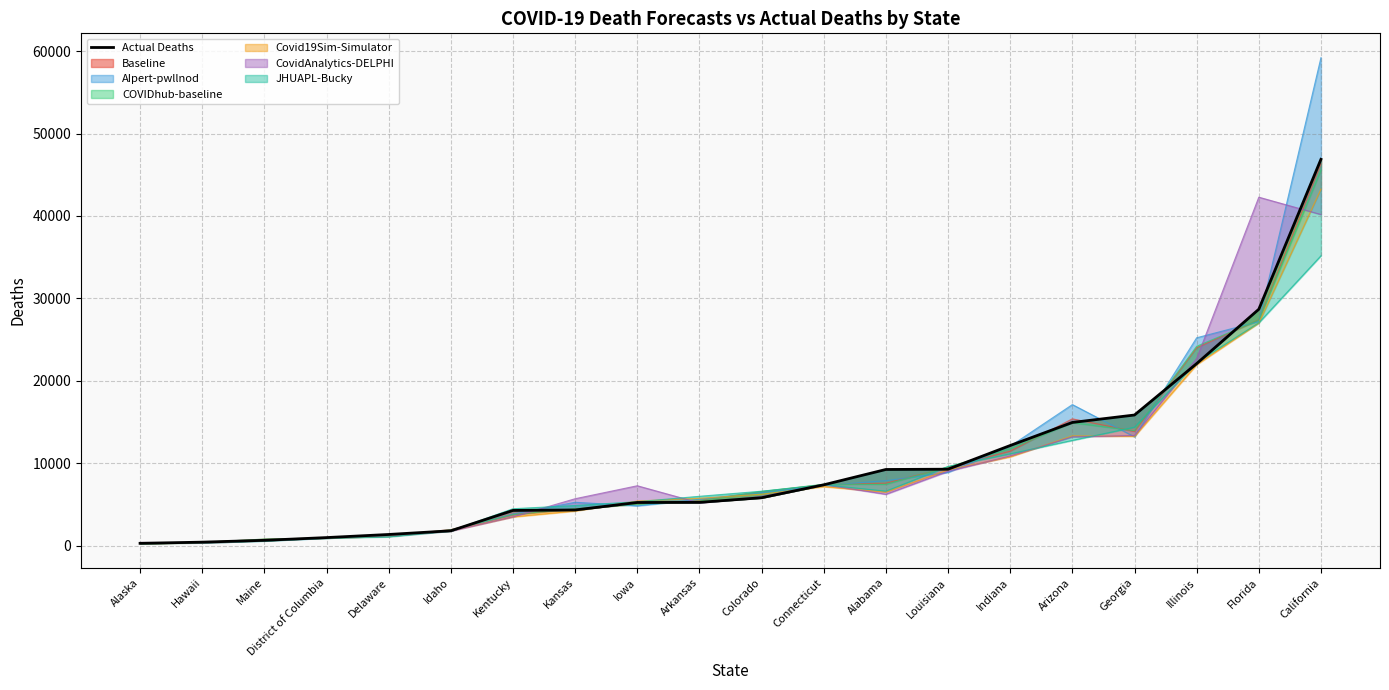

What is the maximum value shown in the chart?

46874